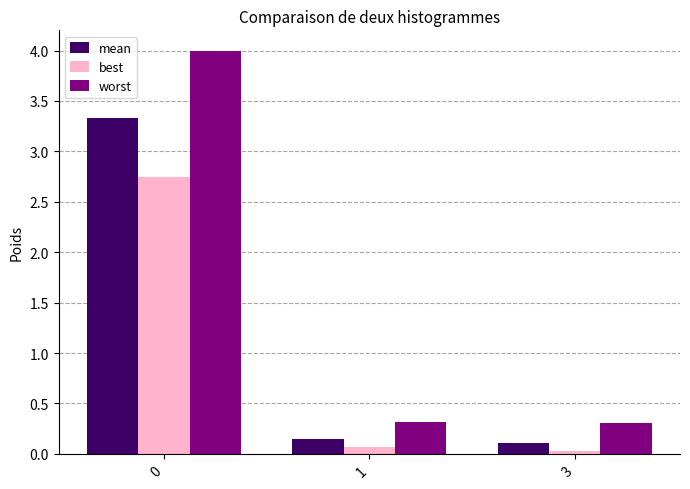

What is the sum of all best values?

2.8